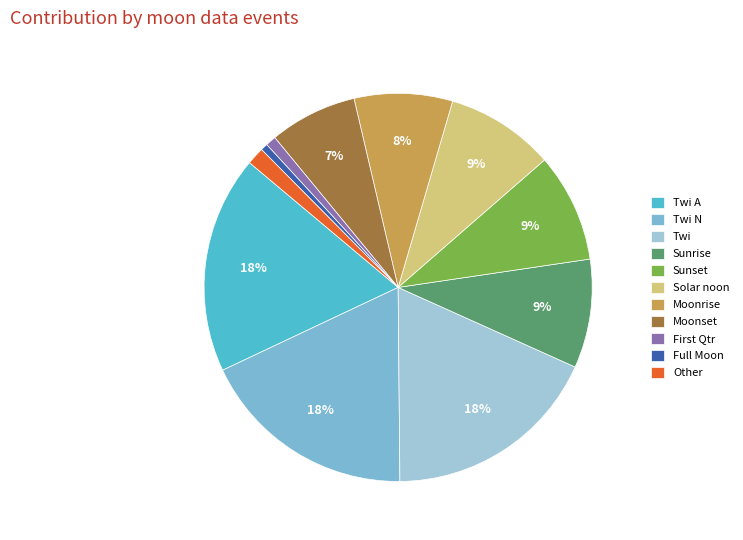

Is the sum of Solar noon and Full Moon greater than half?

No